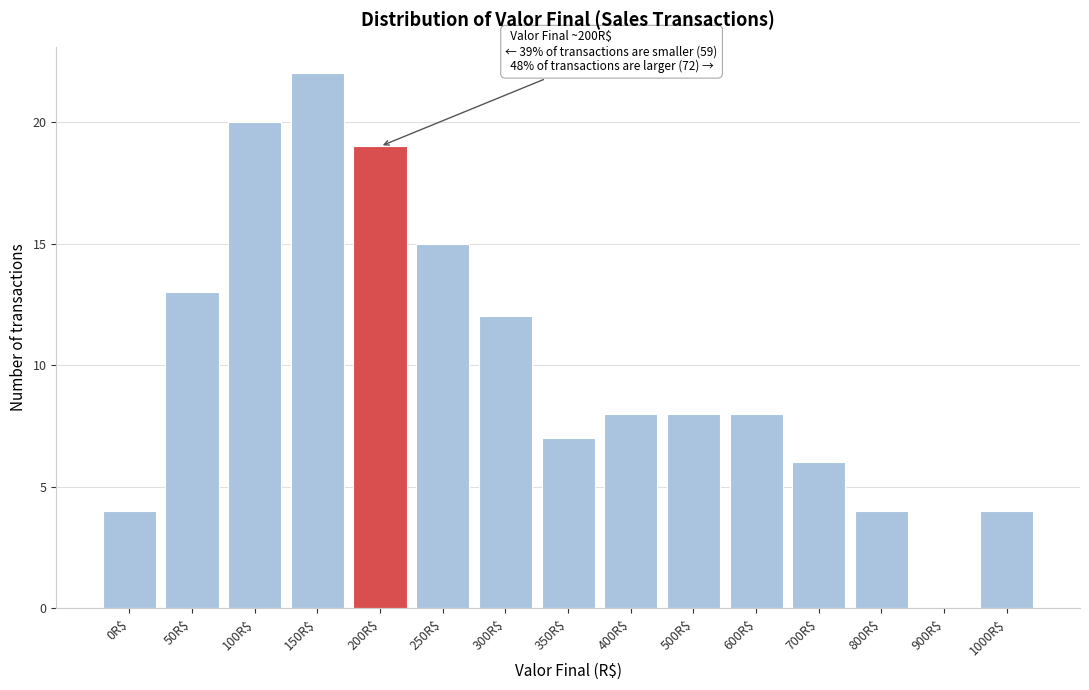

What is the sum of all values?

150